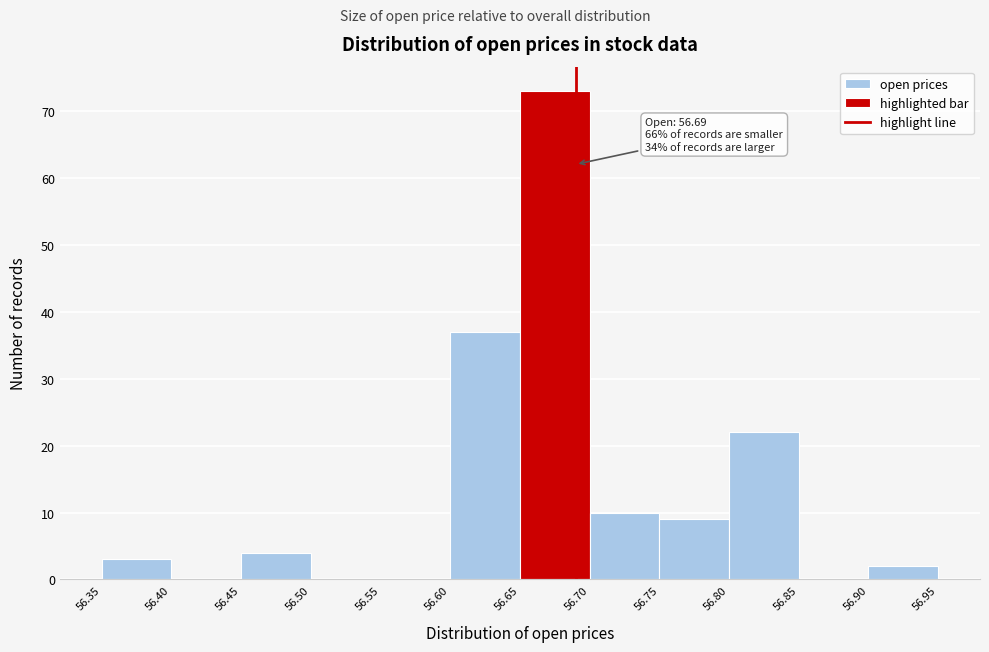

Over which range of the x-axis is the bar tallest?

56.65 to 56.70